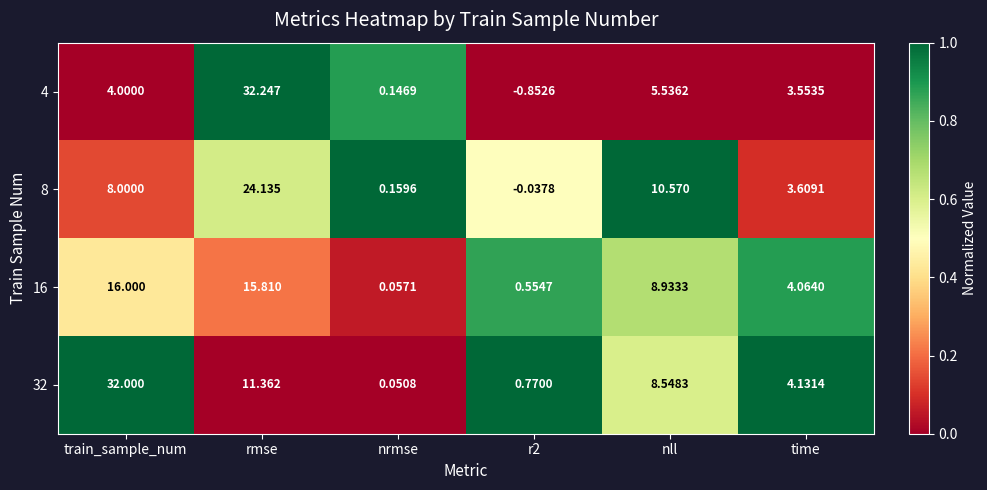

Which series has the largest range (max minus min)?

4